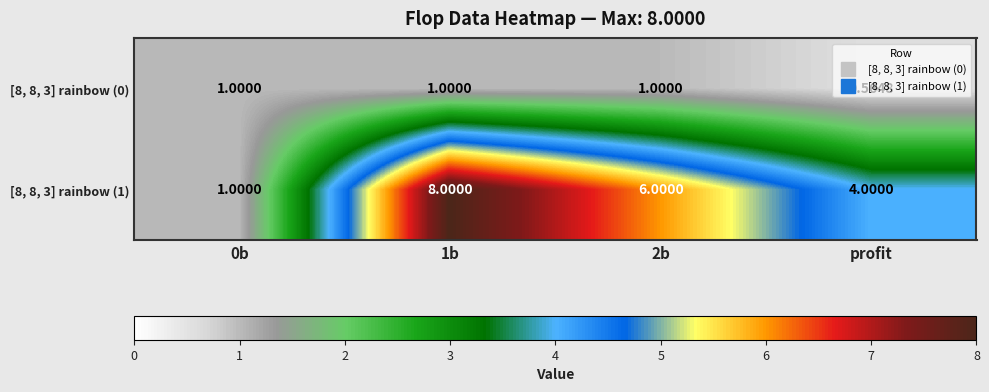

At which label is [8, 8, 3] rainbow (1) closest to 4?

profit